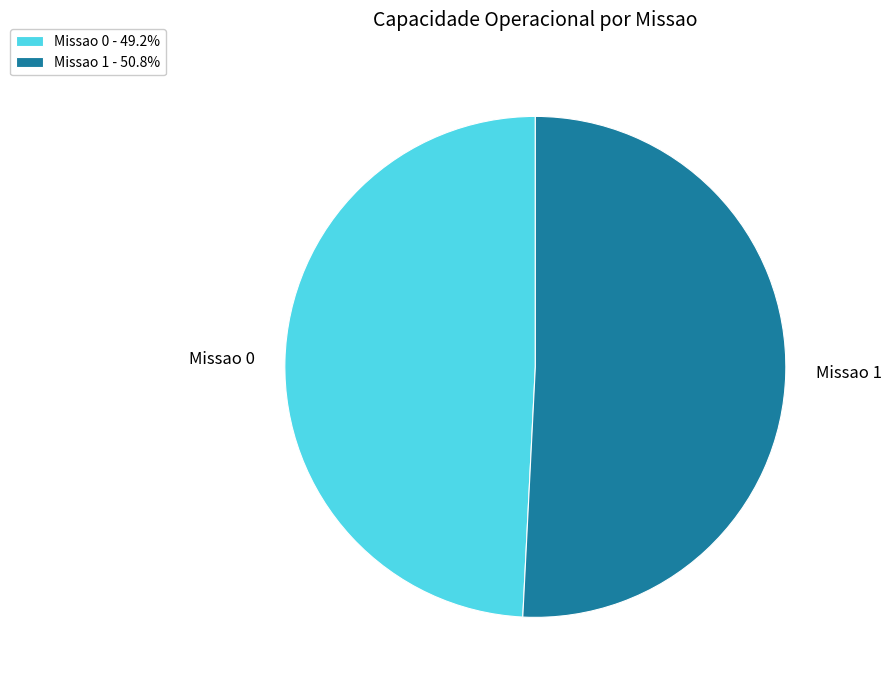

Which category has the smallest portion of the pie?

Missao 0